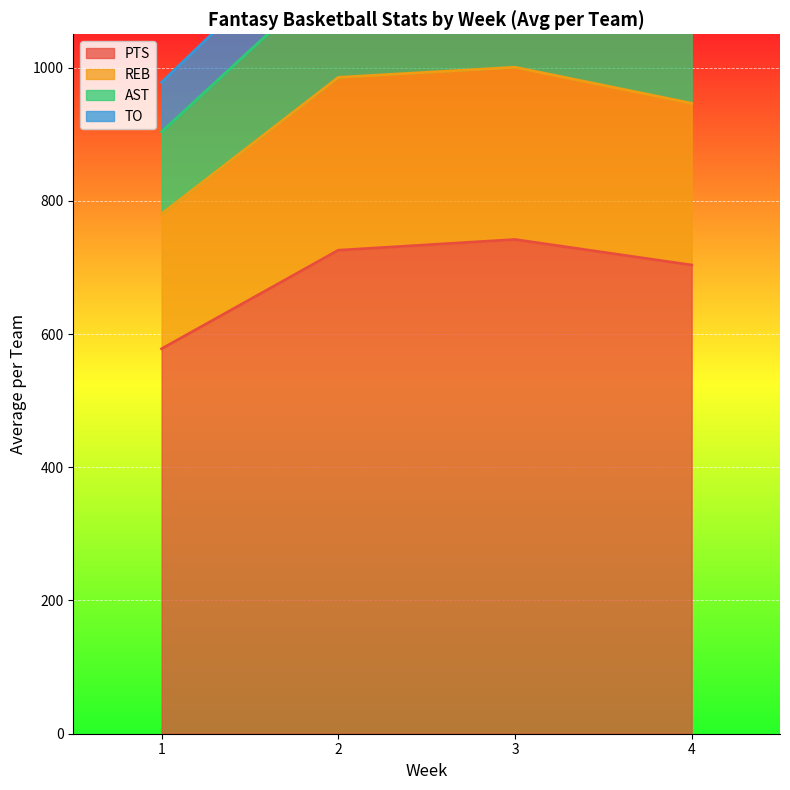

True or false: PTS and AST cross at least once.

False